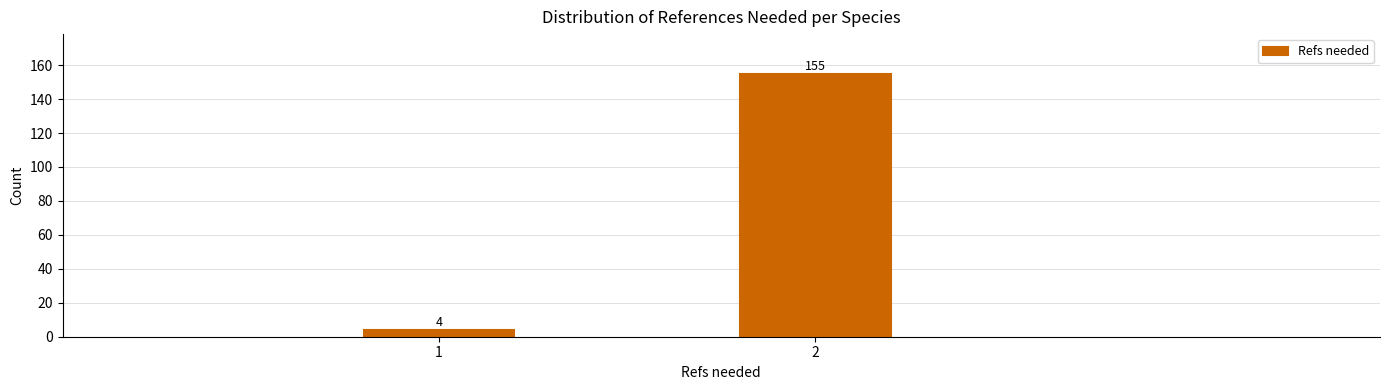

Reading right to left, transcribe all the data shown in this chart.

155	4